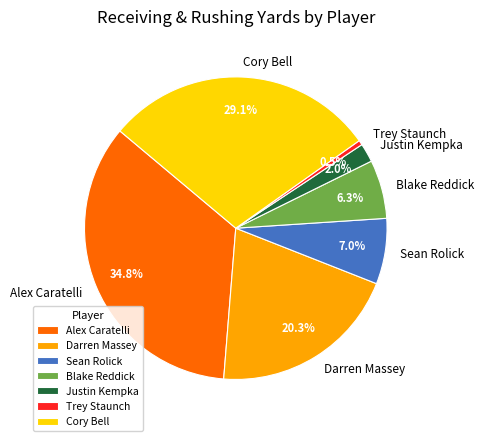

Approximately how many times larger is the value at Alex Caratelli compared to Cory Bell?

1.2